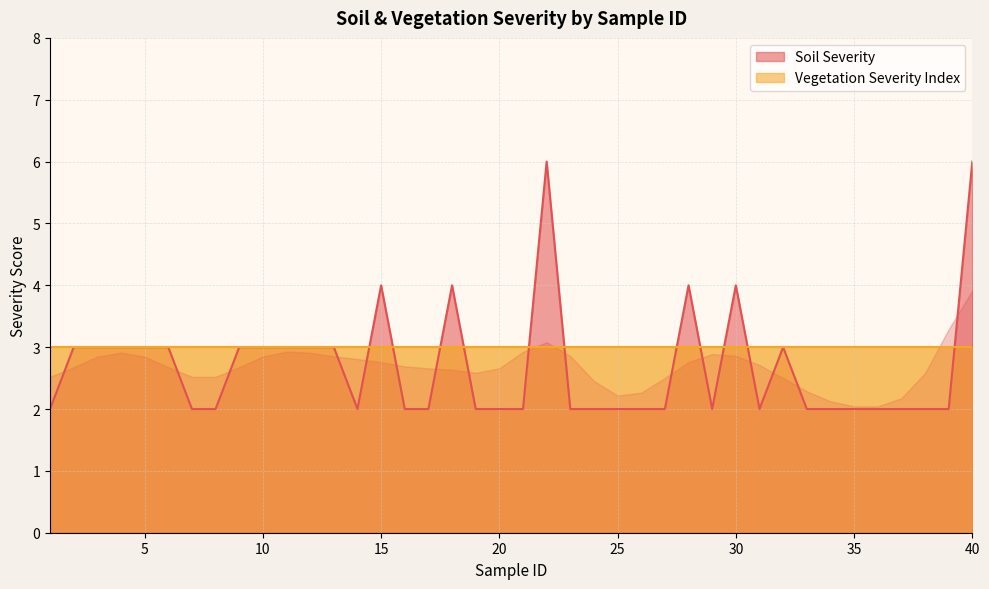

Where is the data nearest to the value 4?

15